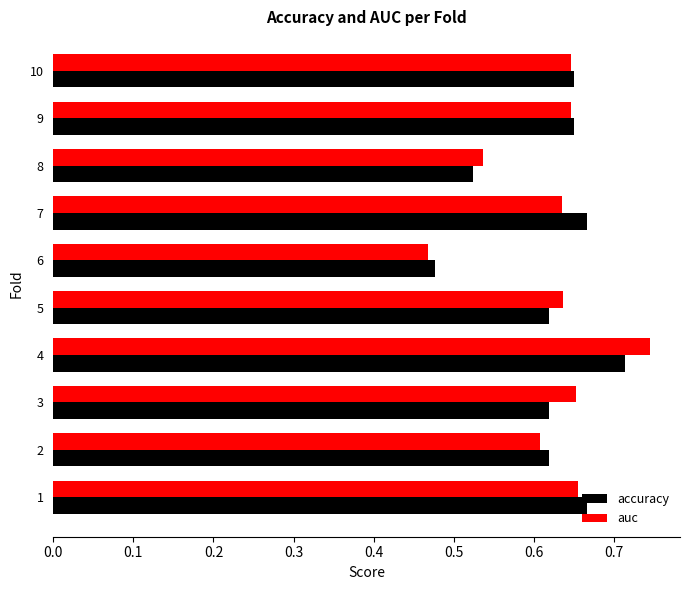

The value of accuracy at 3 is 0.8. True or false?

False